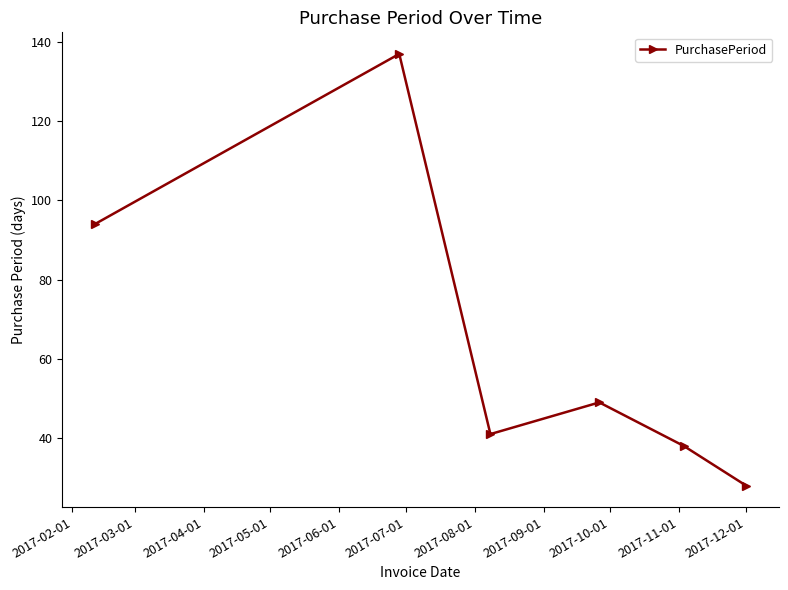

What is the value of the 4th point from the left?

49